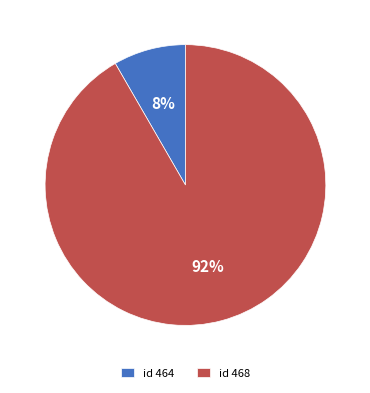

Rank the categories by value from highest to lowest.

id 468, id 464